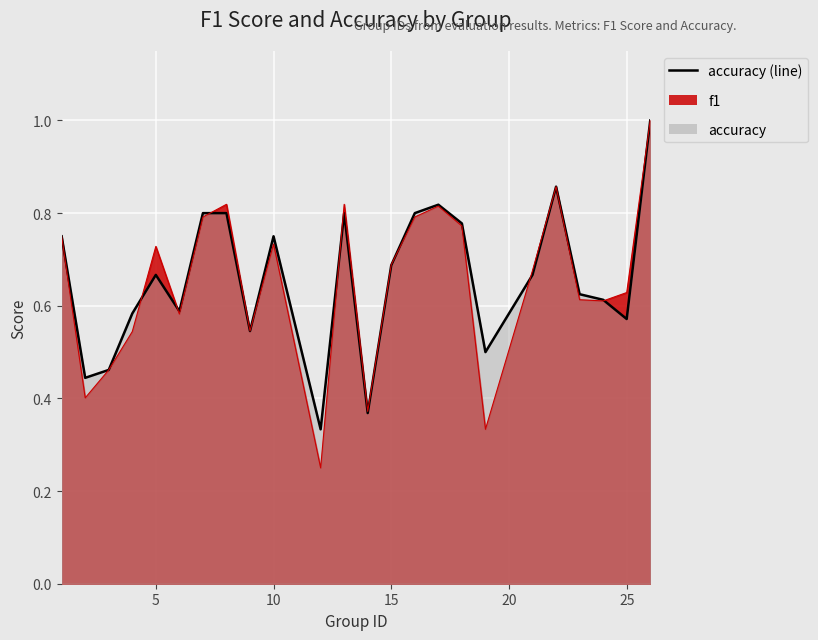

Which label corresponds to the largest value in the chart?

26